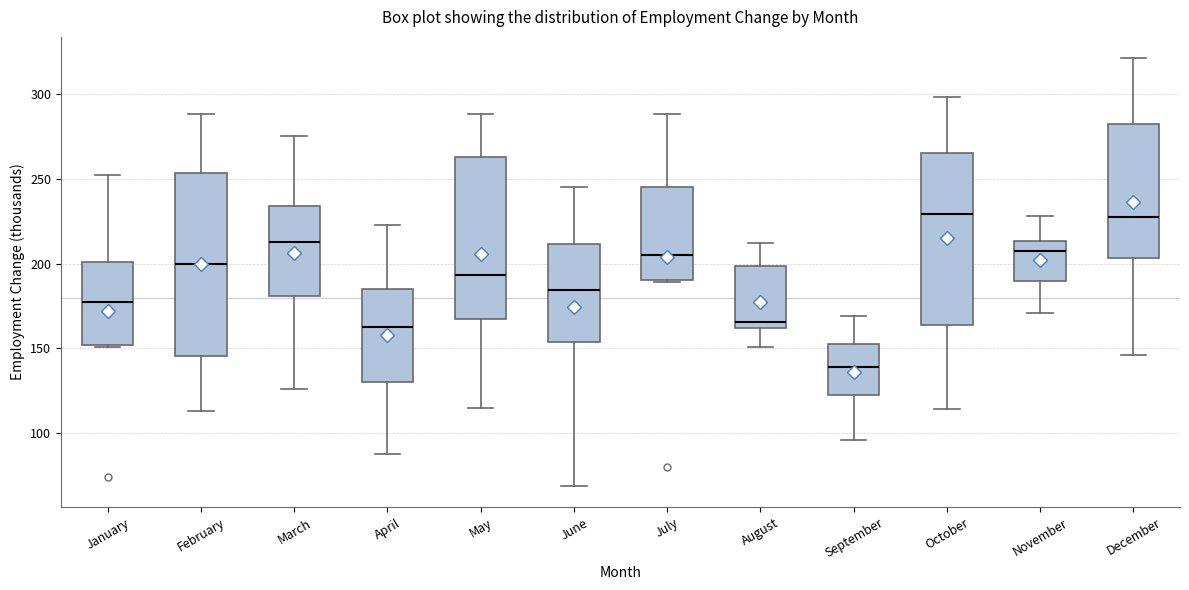

Which box is the tallest, from its lower edge to its upper edge?

February